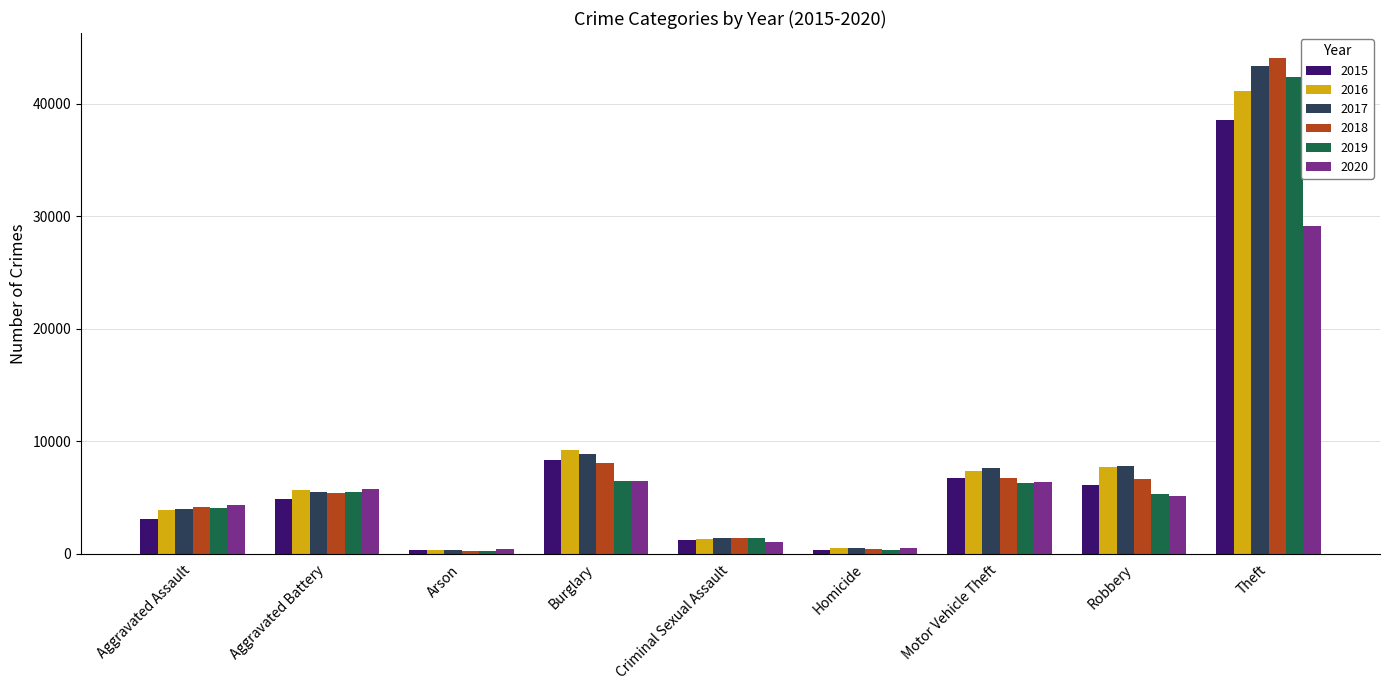

What is the difference between the 2020 values at Robbery and Theft?

23978